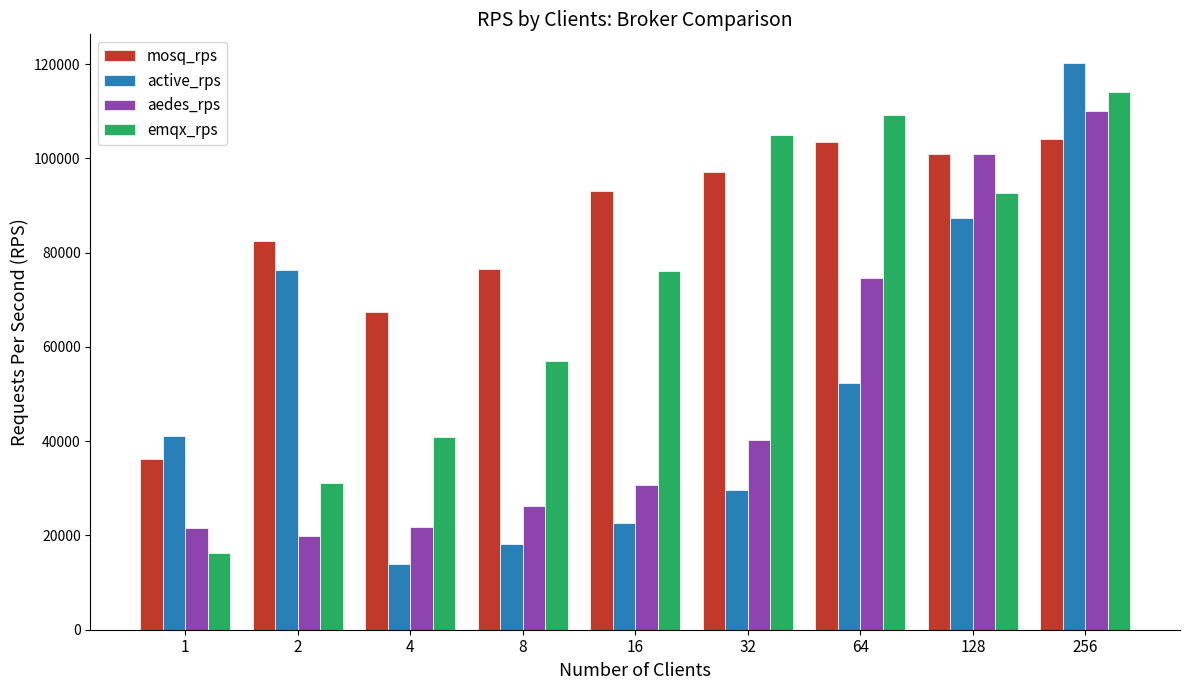

Between 8 and 128, which series saw the biggest shift?

aedes_rps